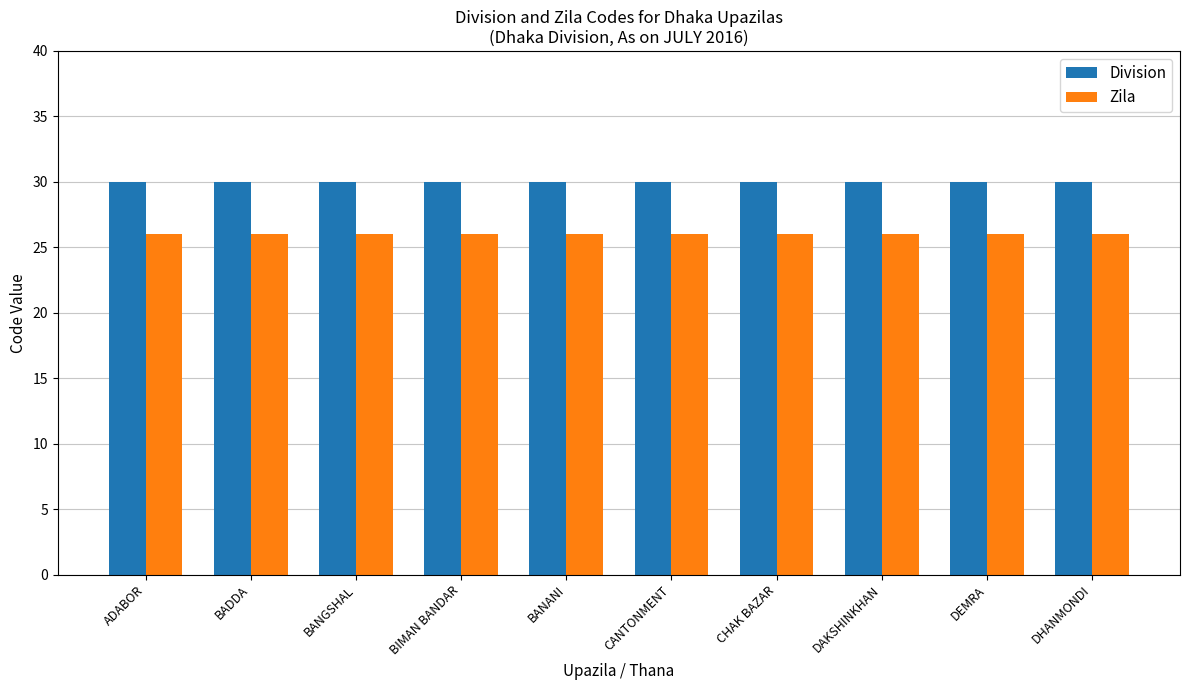

True or false: Zila has a value of 14 at ADABOR.

False